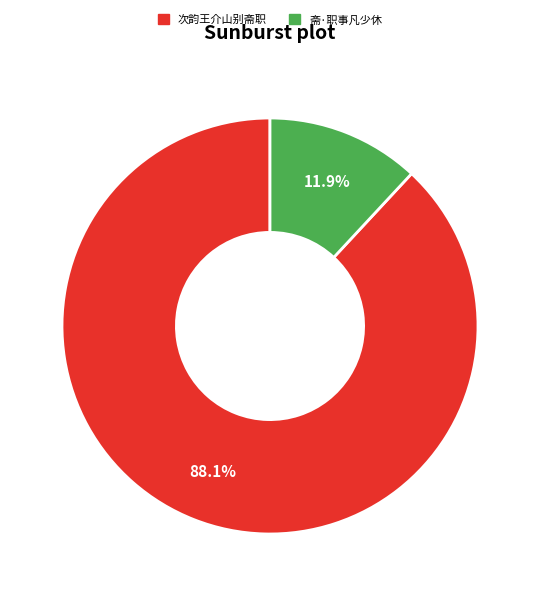

True or false: 次韵王介山别斋职 accounts for 88% of the total.

True